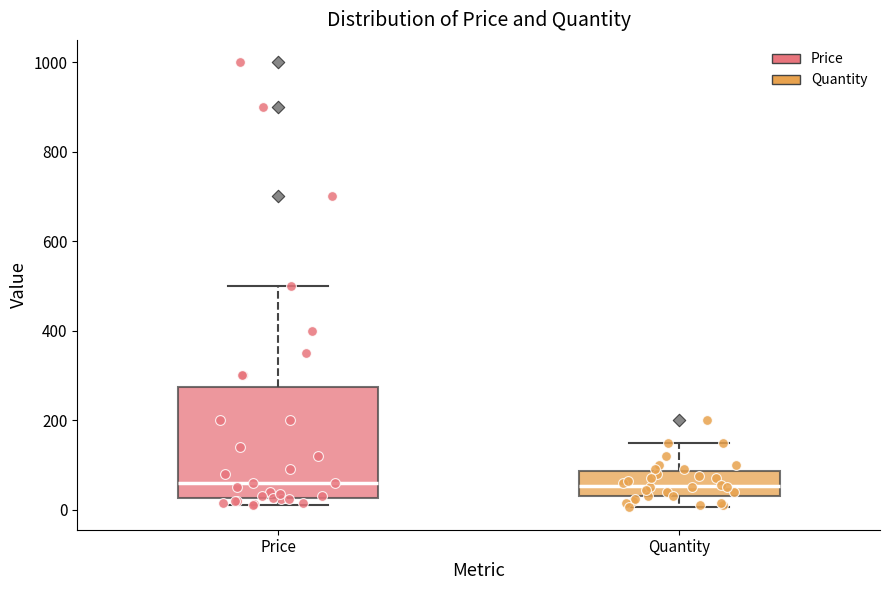

Reading left to right, transcribe this box plot: for each box, give where its median line is, the range the box spans, and where its two whiskers end, as read against the y-axis. The values are not printed on the chart, so give them approximately, as read against the axis.

Price: median 60, box 20 to 280, whiskers 0 to 500
Quantity: median 60, box 40 to 80, whiskers 0 to 160